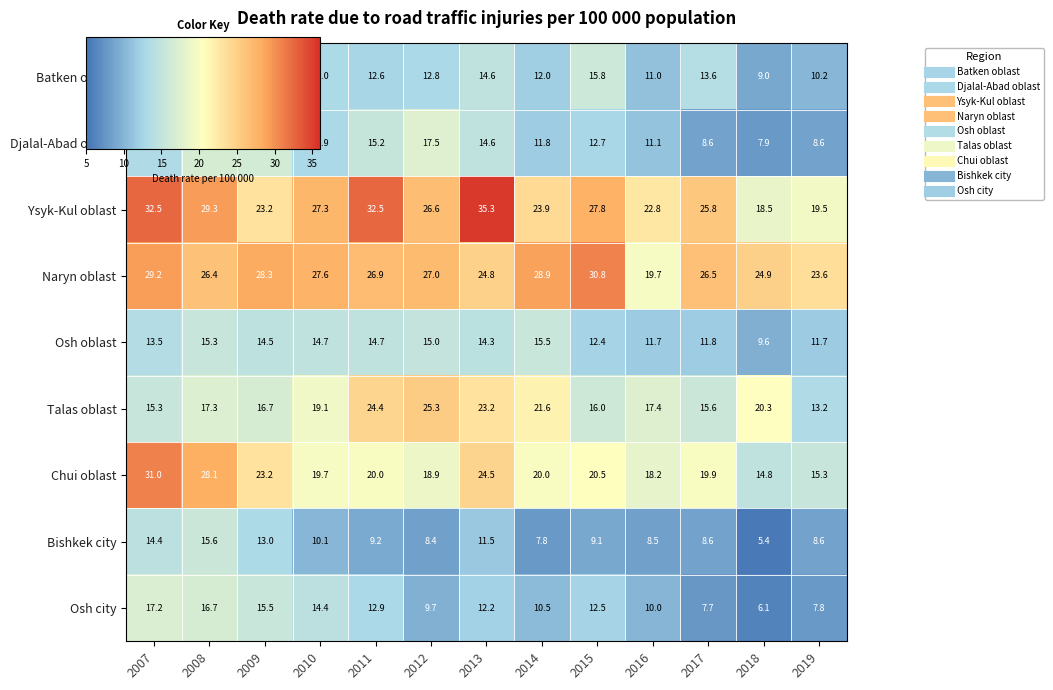

The Batken oblast series shows 4.2 at 2009. True or false?

False